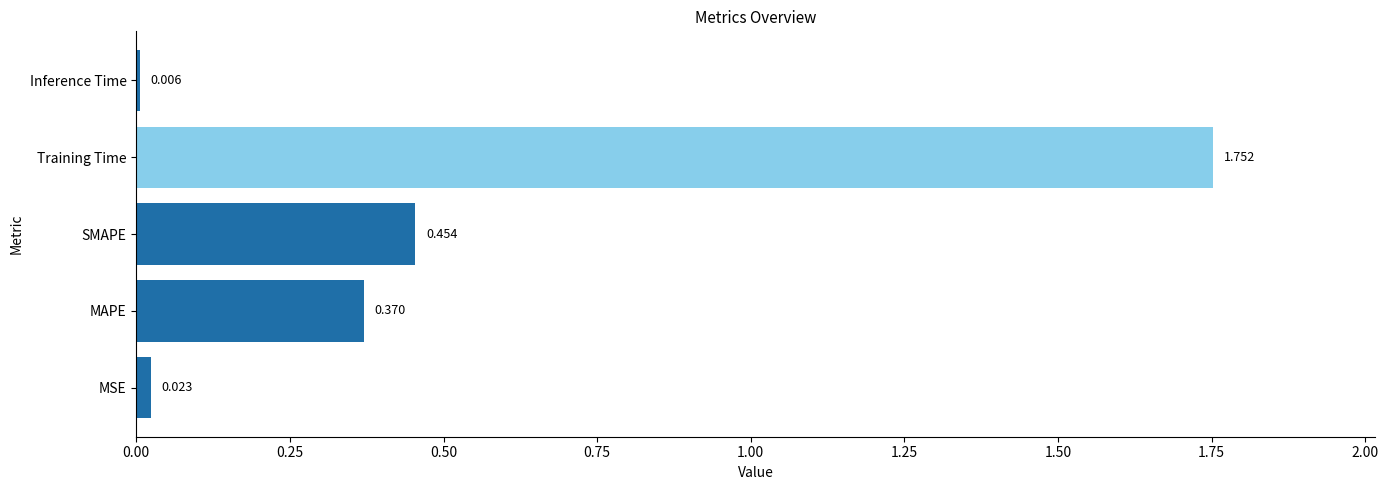

At which label is the value closest to 0?

Inference Time